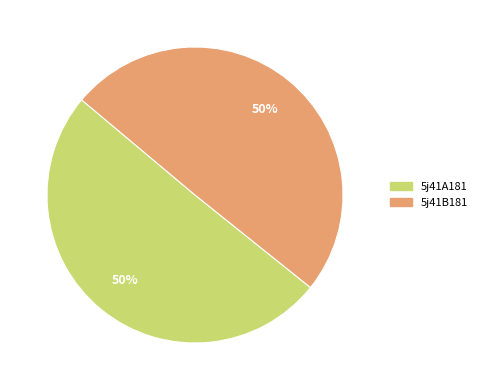

To the nearest percent, what portion does 5j41B181 represent?

50%